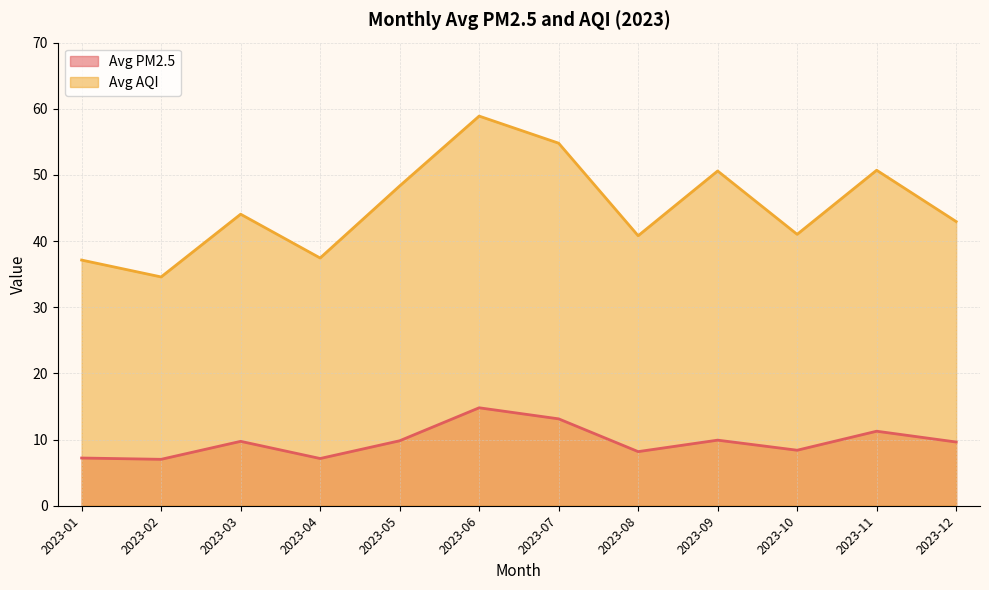

What is the approximate value of Avg PM2.5 at 2023-04?

7.1